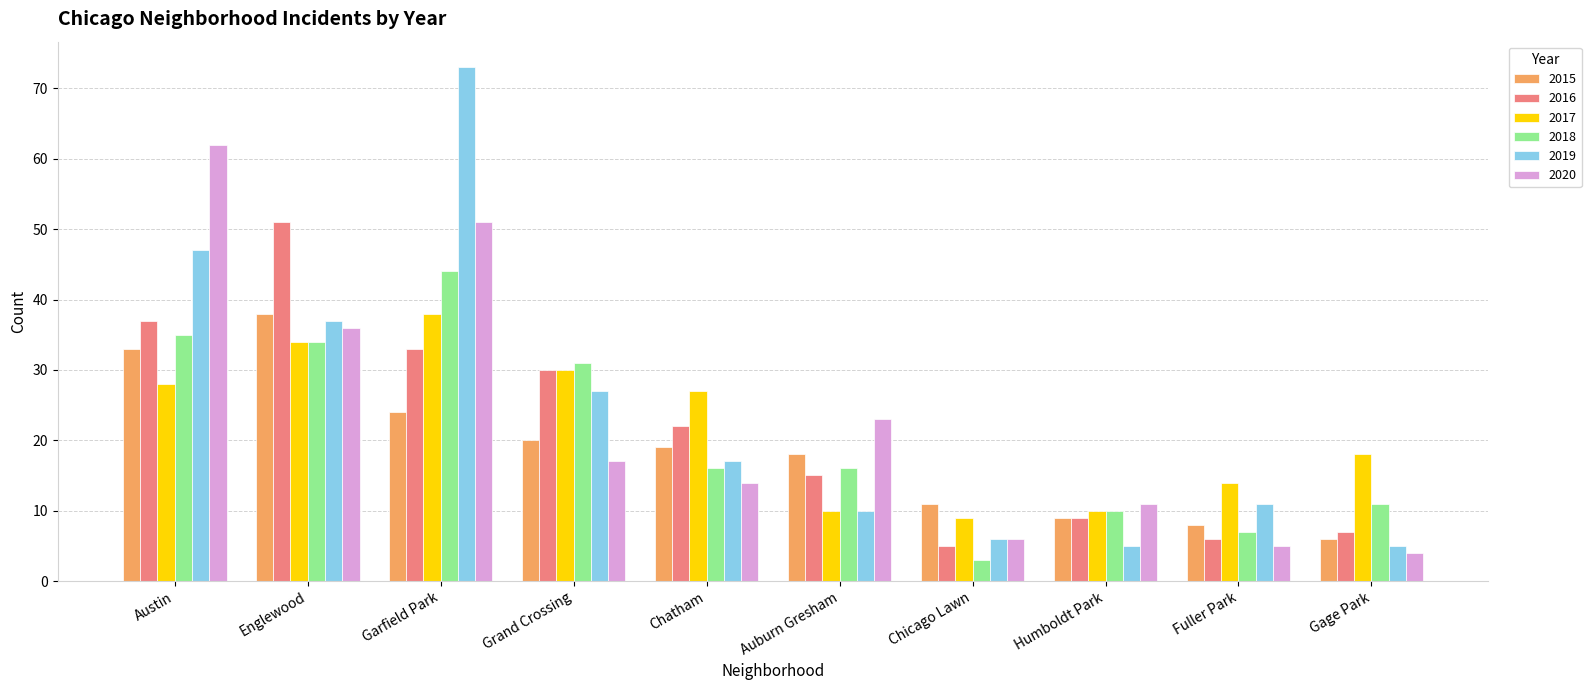

At which category is the sum across all series the highest?

Garfield Park